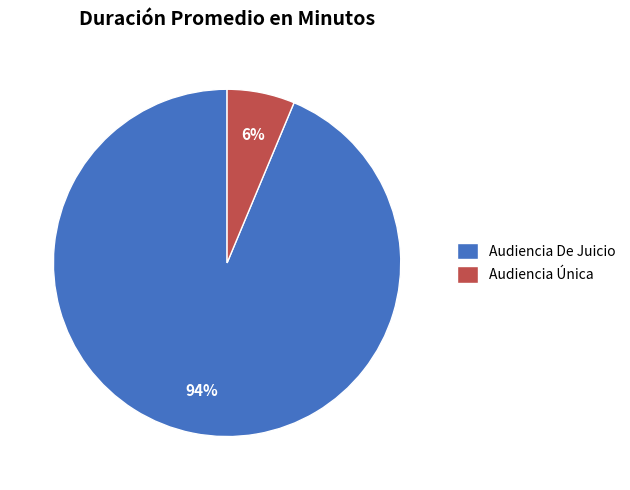

Does Audiencia Única represent more than half of the total?

No